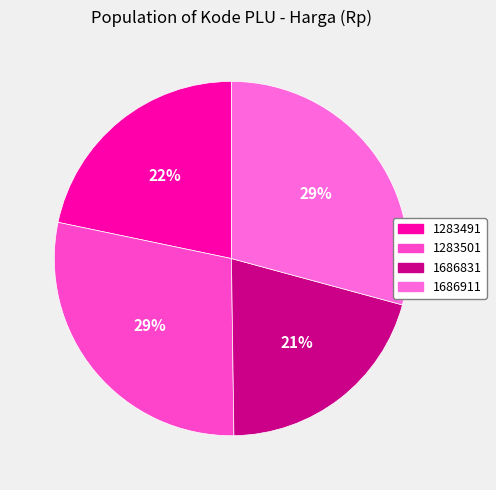

To the nearest percent, what is the combined percentage of 1283501 and 1283491?

50%